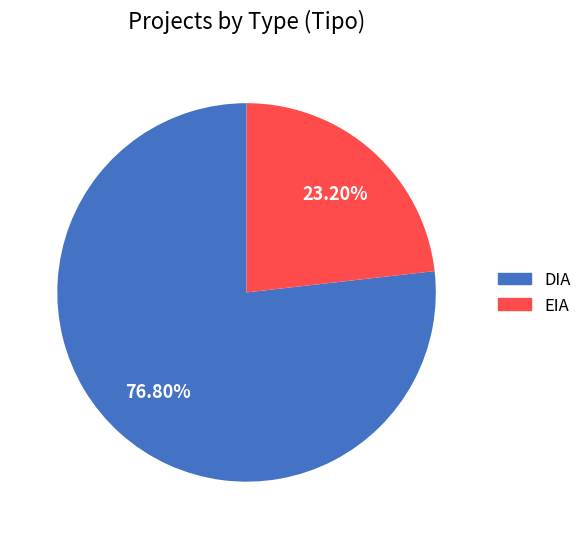

Which slice is the smallest?

EIA